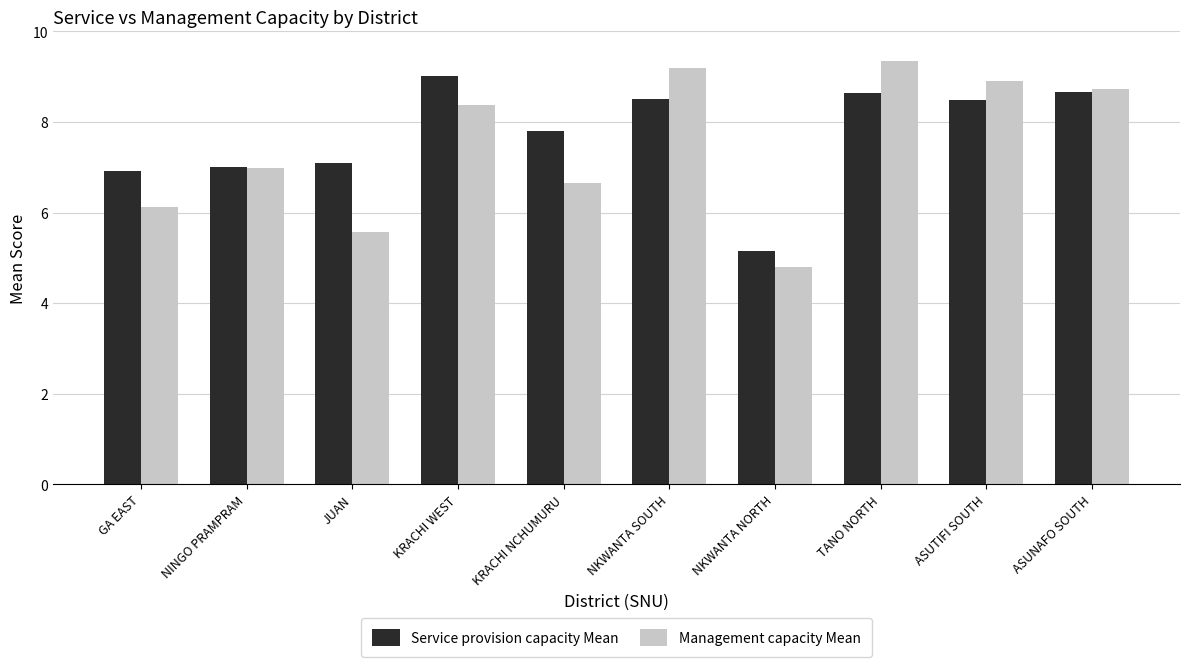

What is the sum of the Management capacity Mean values at ASUNAFO SOUTH and JUAN?

14.3